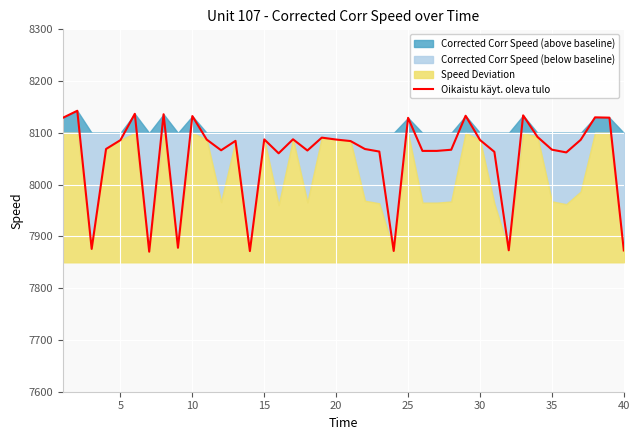

What is the lowest value of the Oikaistu käyt. oleva tulo series?

7870.5